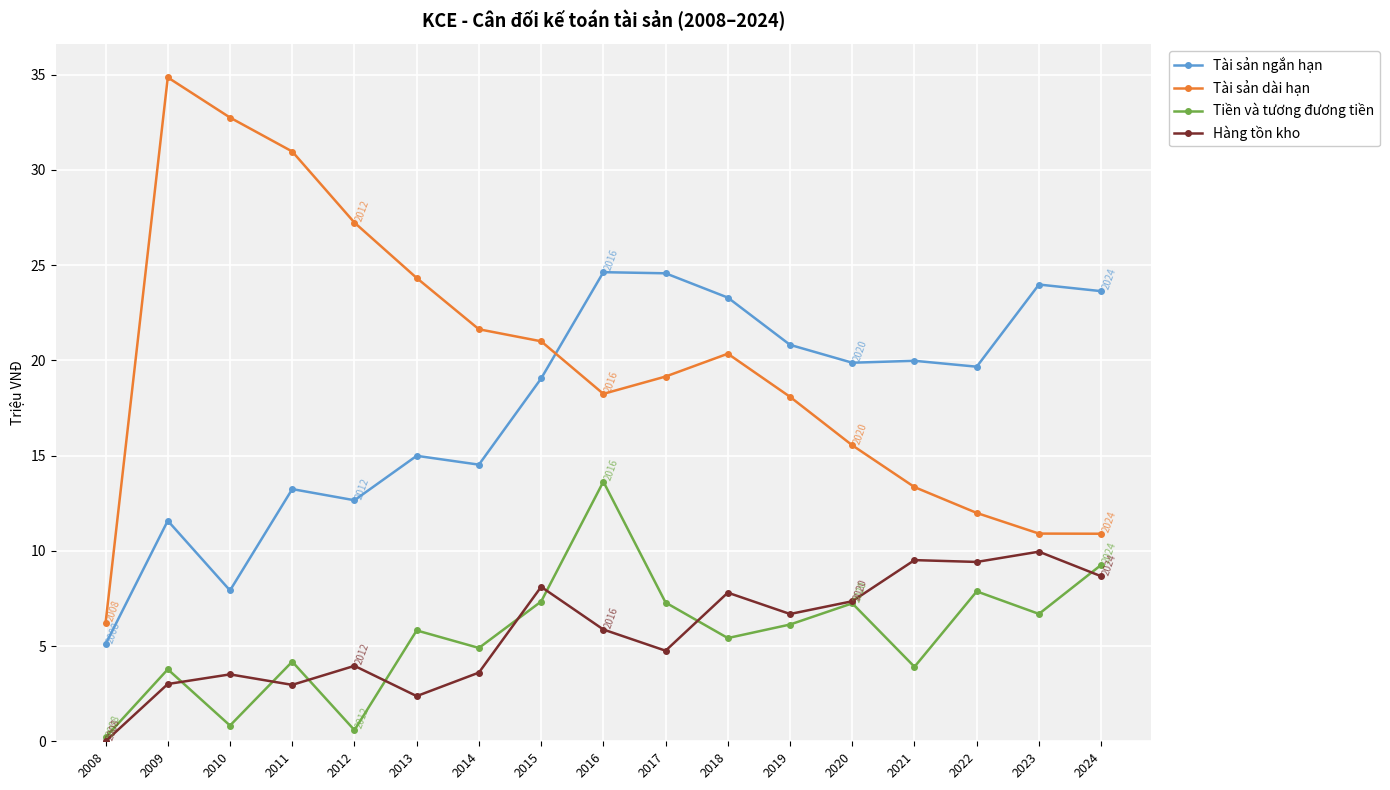

Does the chart have visible grid lines?

Yes